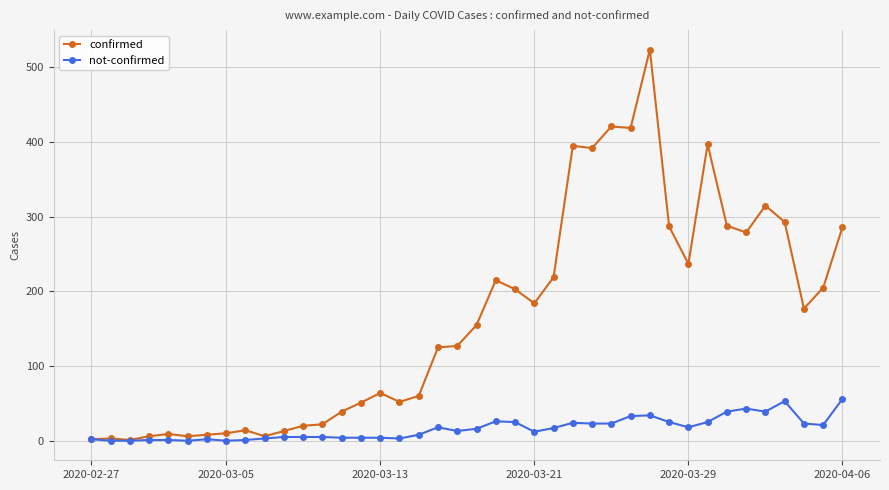

At how many categories does at least one series exceed 406?

3